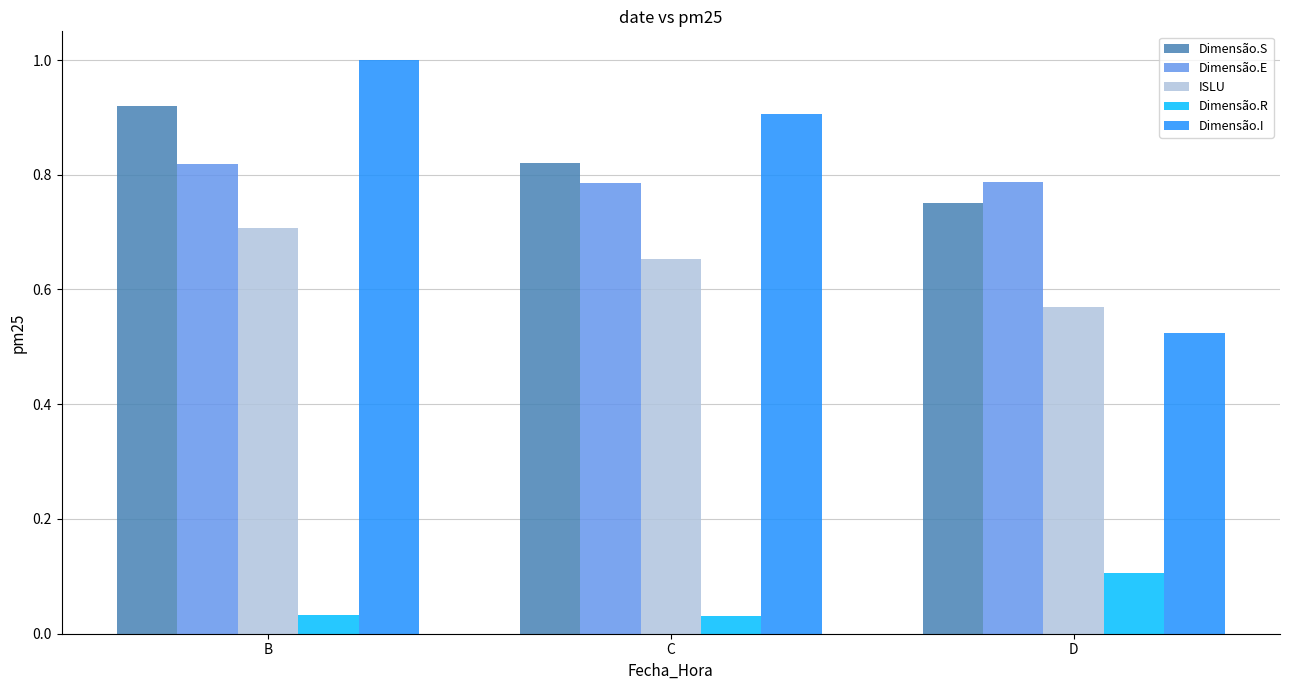

Which category has the highest value in the Dimensão.R series?

D